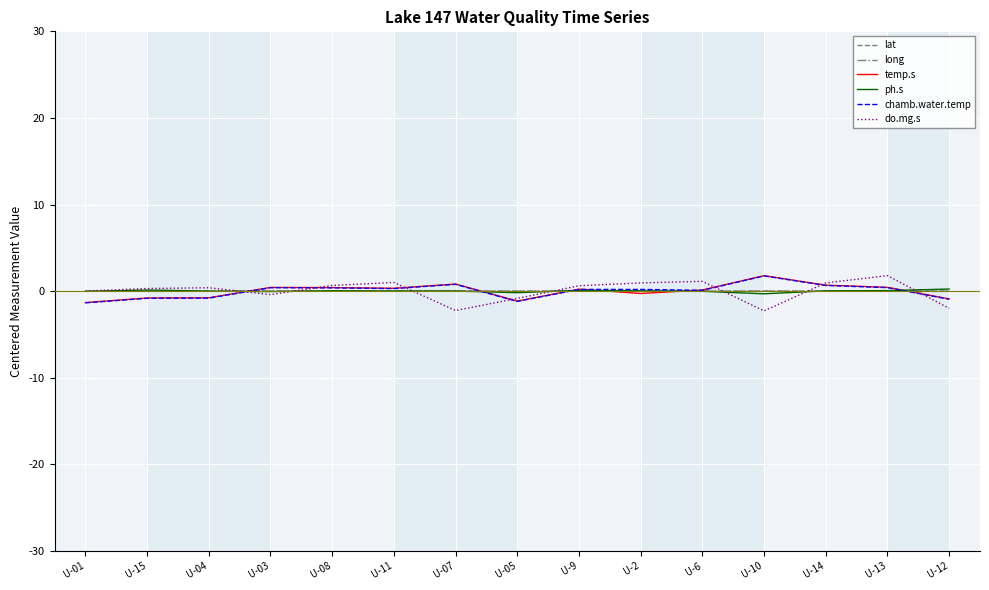

What is the highest value of the temp.s series?

1.8